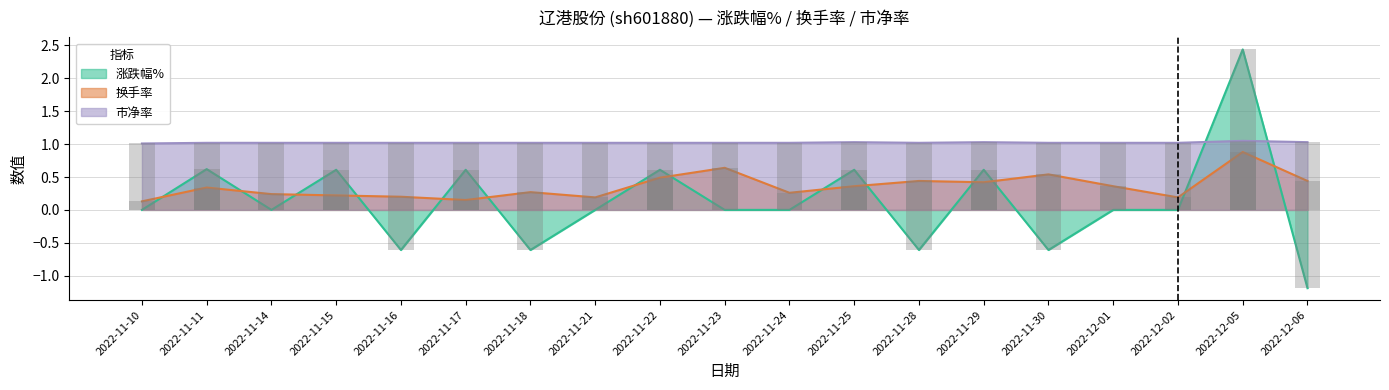

How many distinct data groups are displayed?

3